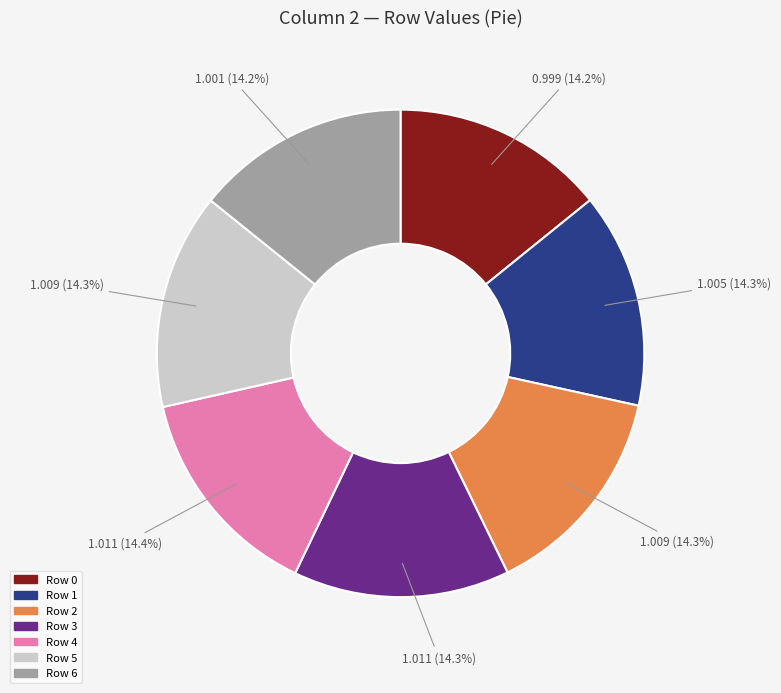

What percentage is the Row 4 slice, to the nearest percent?

14%